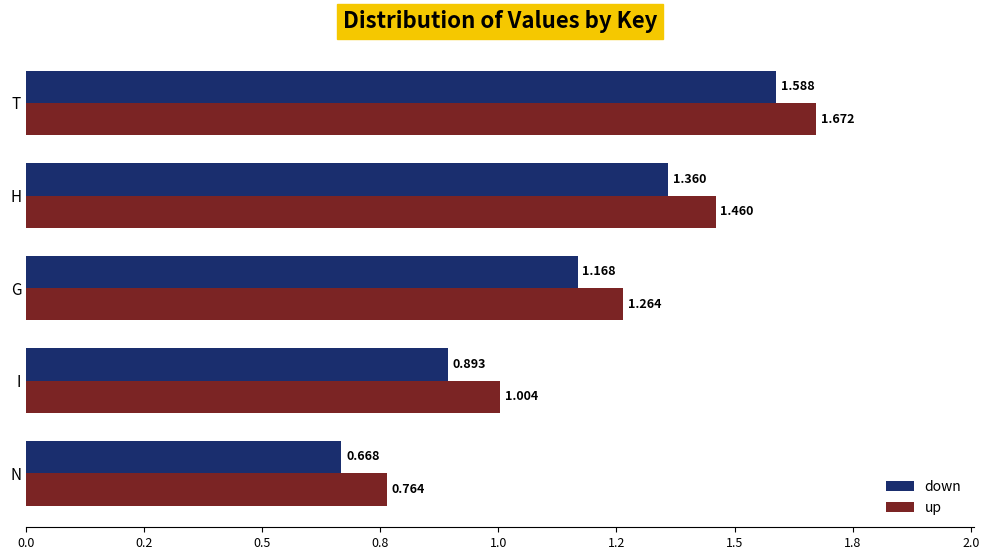

What are all the series names shown in the legend?

down, up